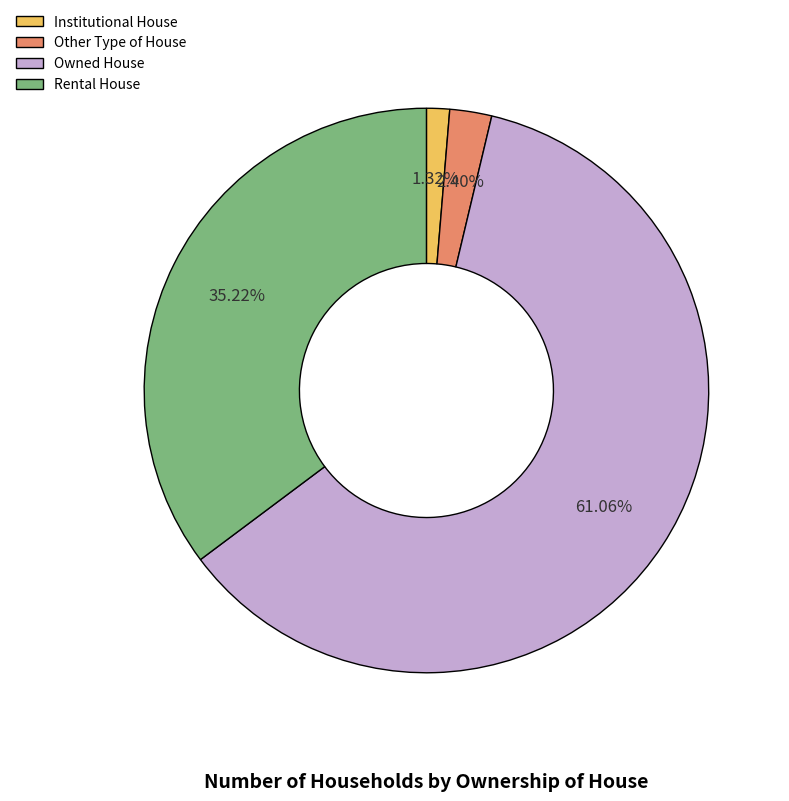

What is the largest slice in the pie chart?

Owned House